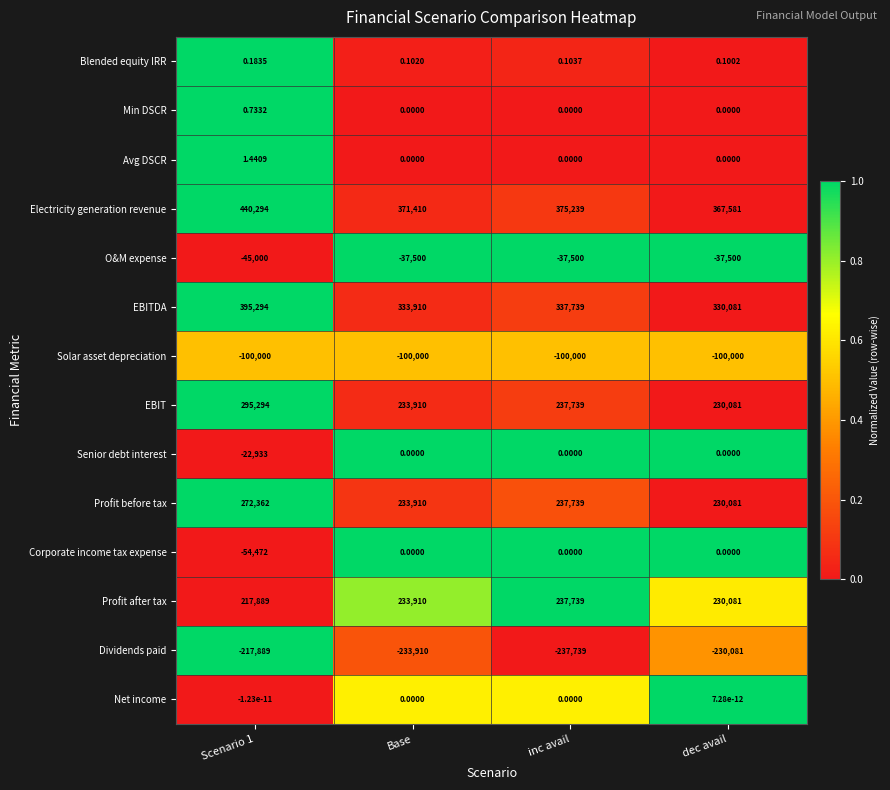

Which label corresponds to the smallest value in the chart?

inc avail